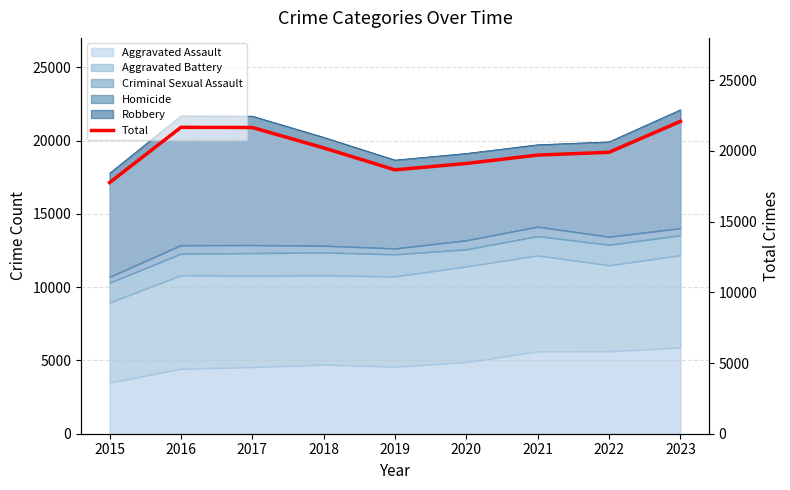

Rank the categories by value from lowest to highest.

2015, 2019, 2020, 2021, 2022, 2018, 2017, 2016, 2023